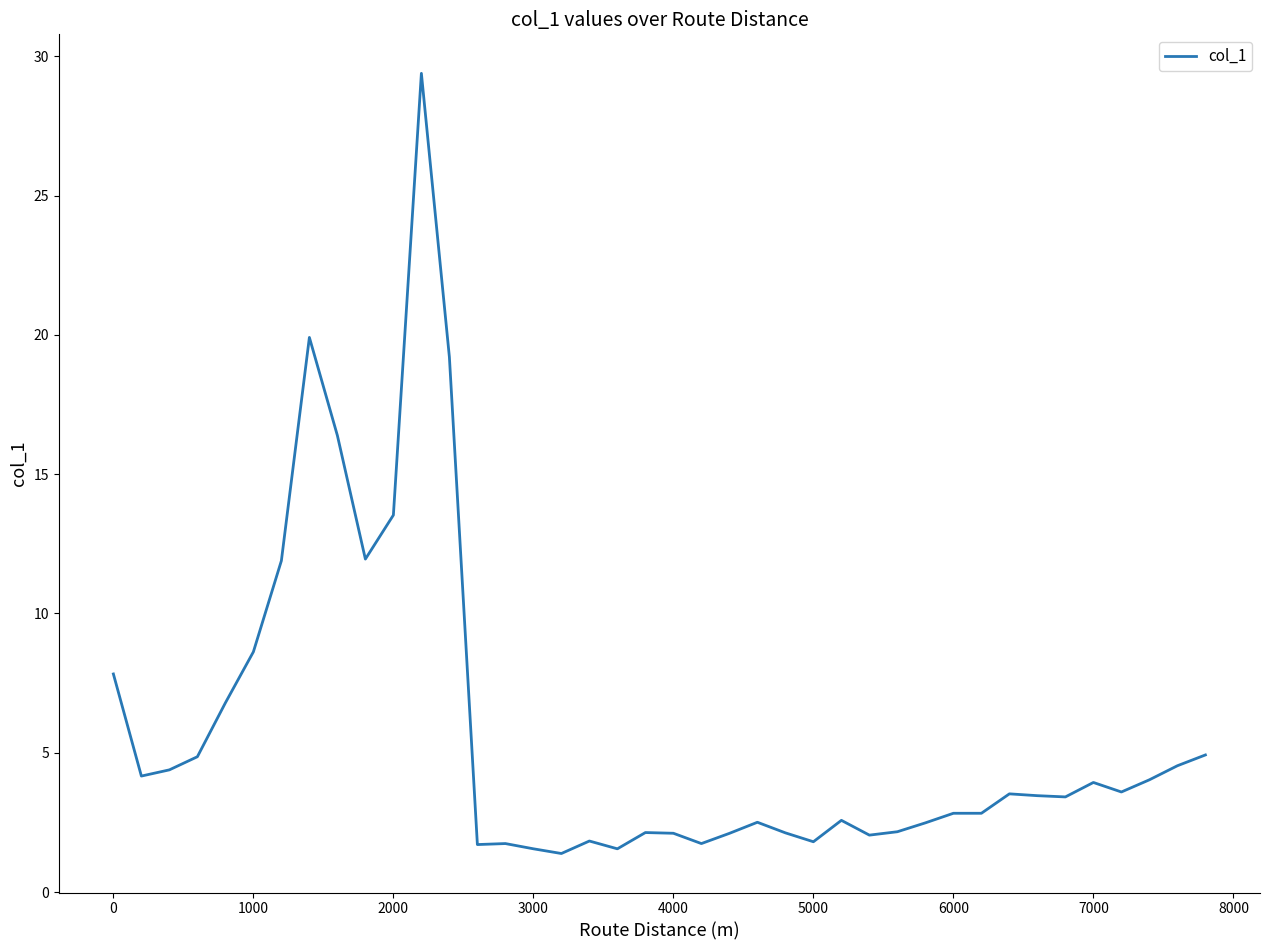

What is the smallest value displayed?

1.4